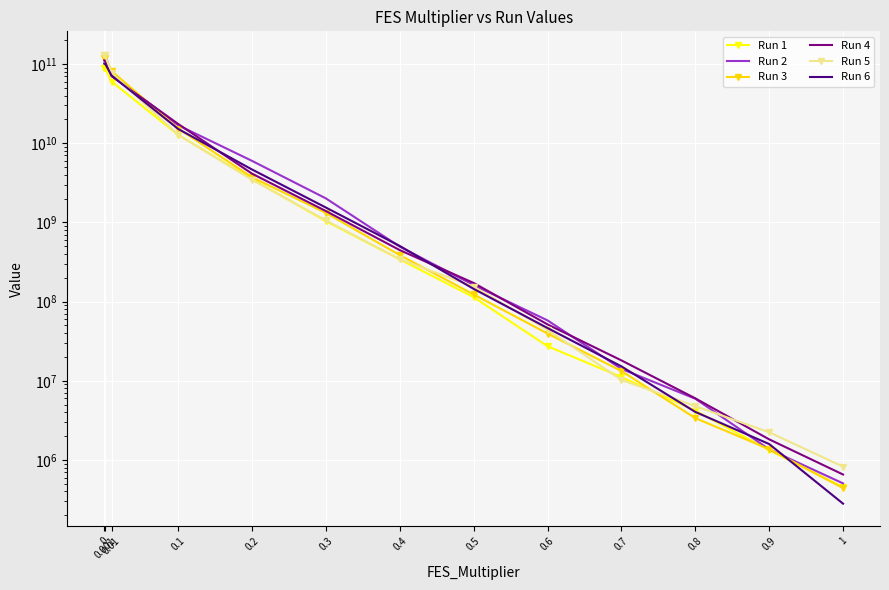

What is the minimum value for Run 5?

823902.4